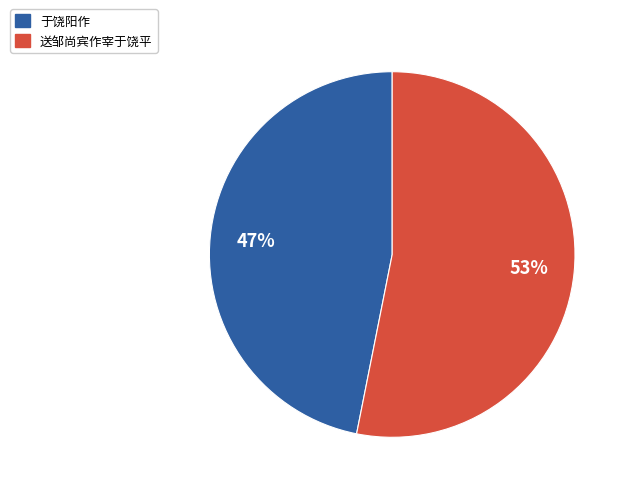

What is the smallest slice in the pie chart?

于饶阳作